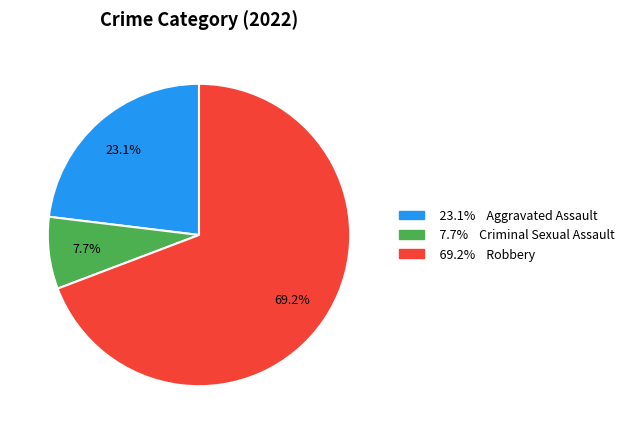

How many segments does this pie chart have?

3